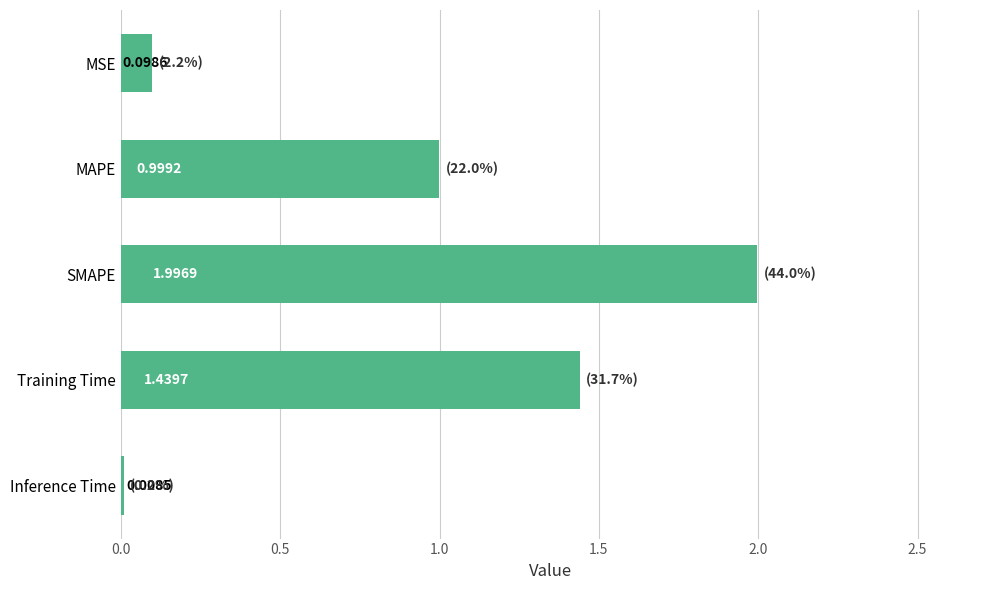

What is the label of the 3rd bar from the top?

SMAPE